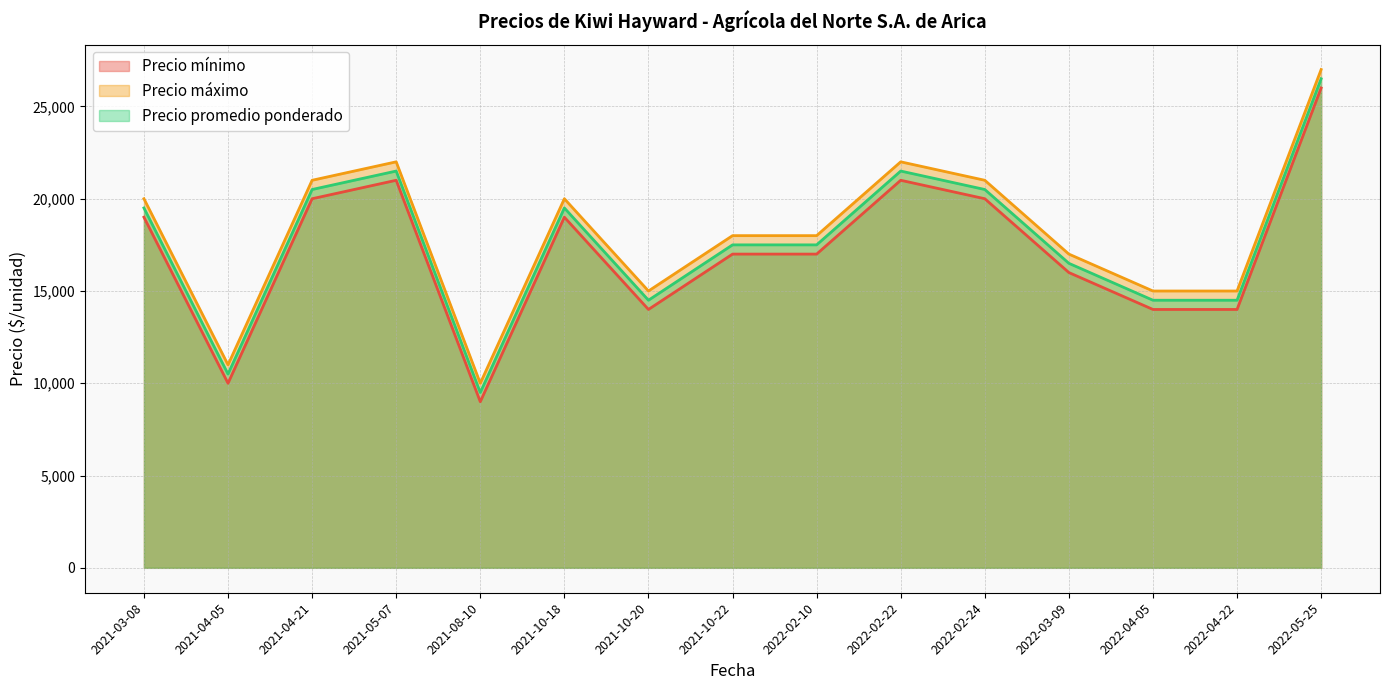

True or false: Precio mínimo and Precio máximo intersect in this chart.

False